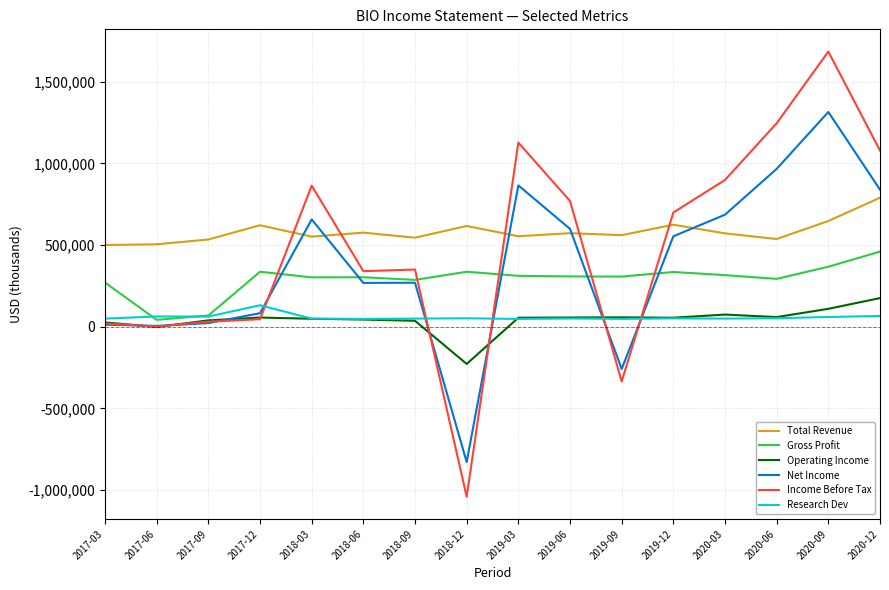

What position from the left is 2019-06?

10